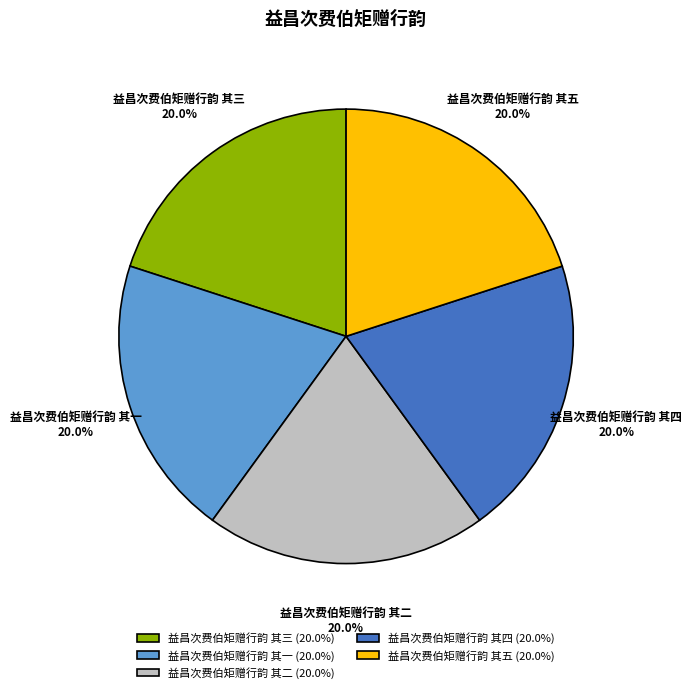

Does any single category account for the majority?

No